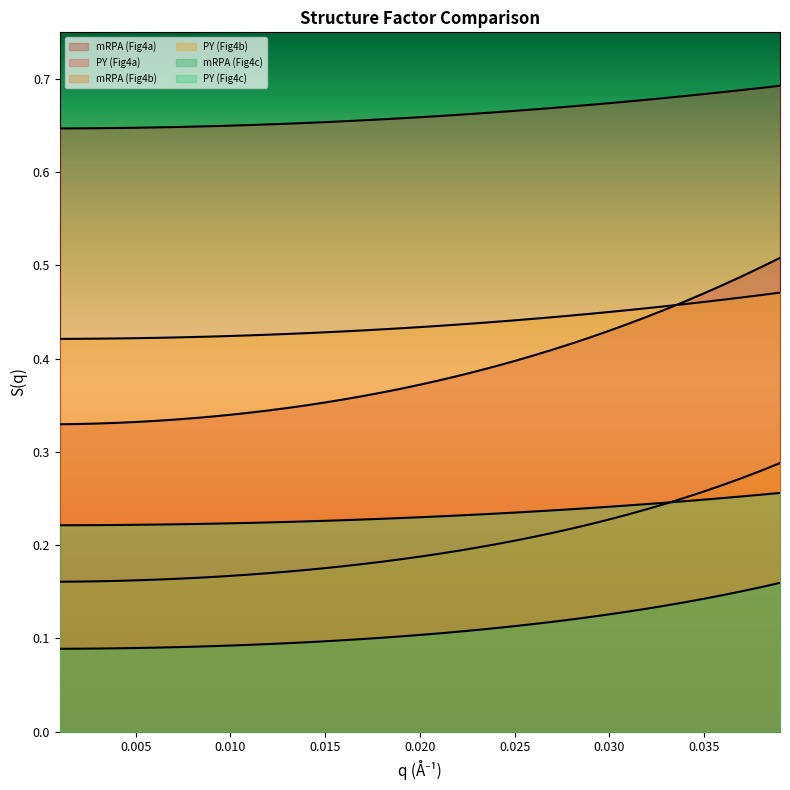

What is the value of the mRPA (Fig4c) point at the 20th from the left?

0.1